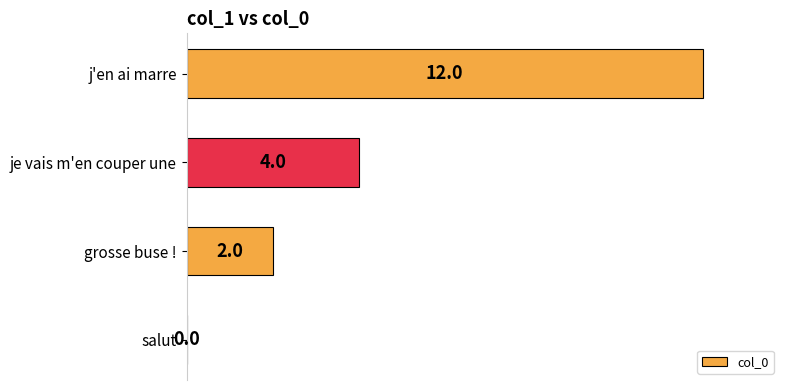

What is the sum of the values at je vais m'en couper une and salut?

4